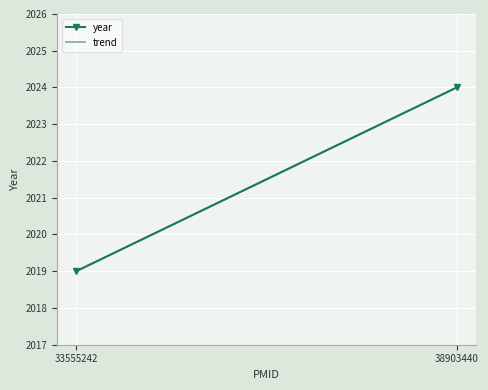

How many lines are shown in the chart?

2